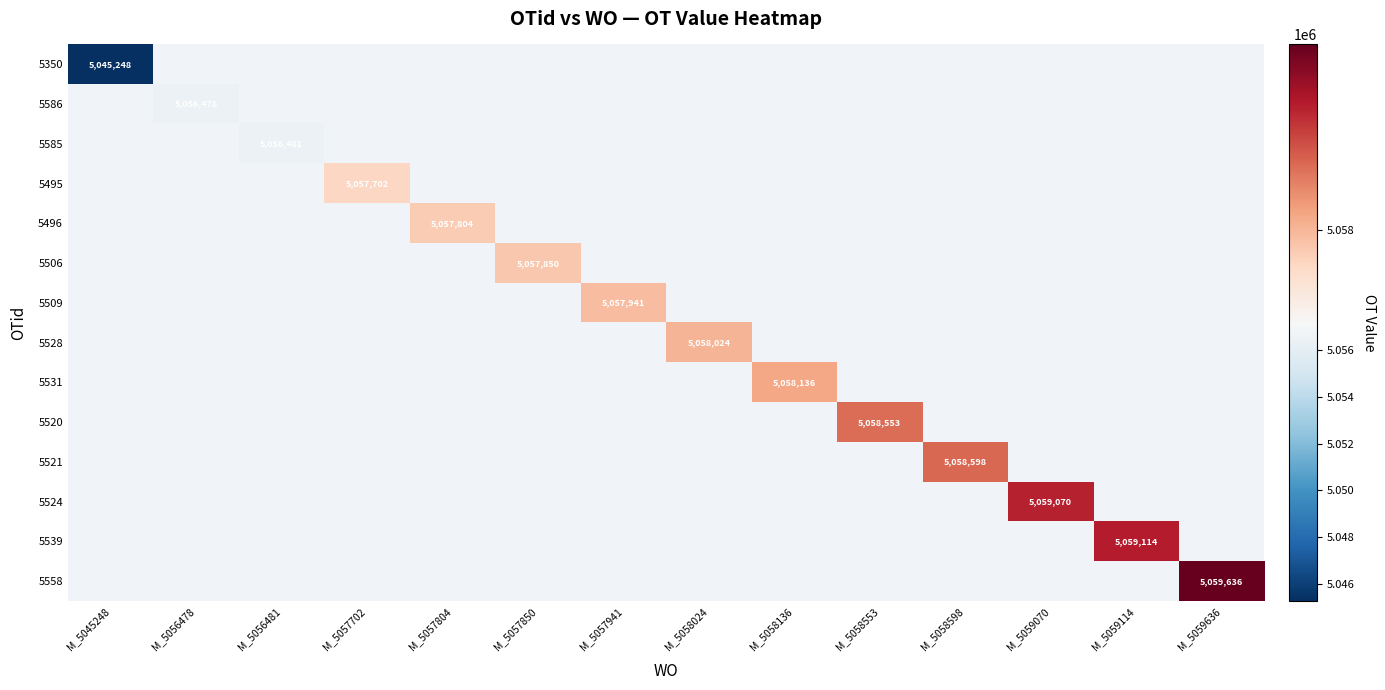

What is the greatest value displayed?

5059636.0